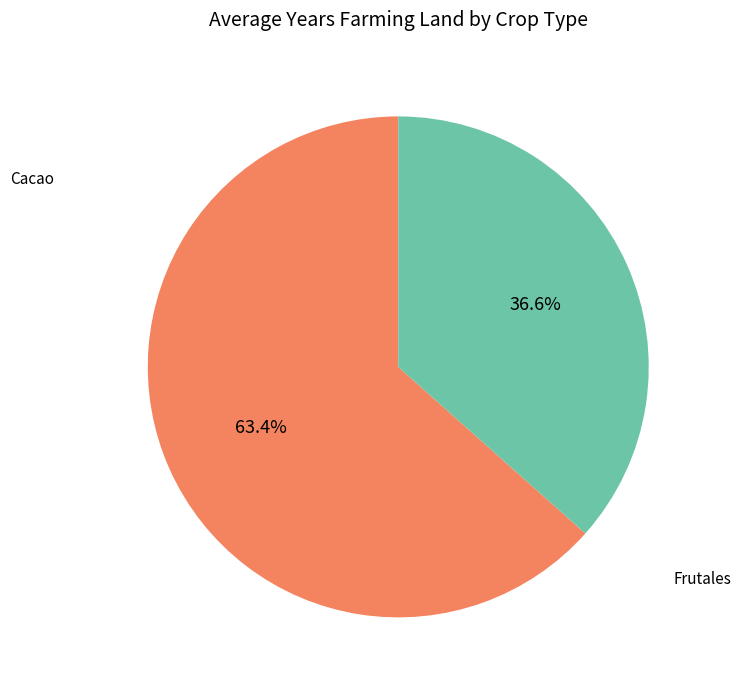

To the nearest percent, what portion does Cacao represent?

63%